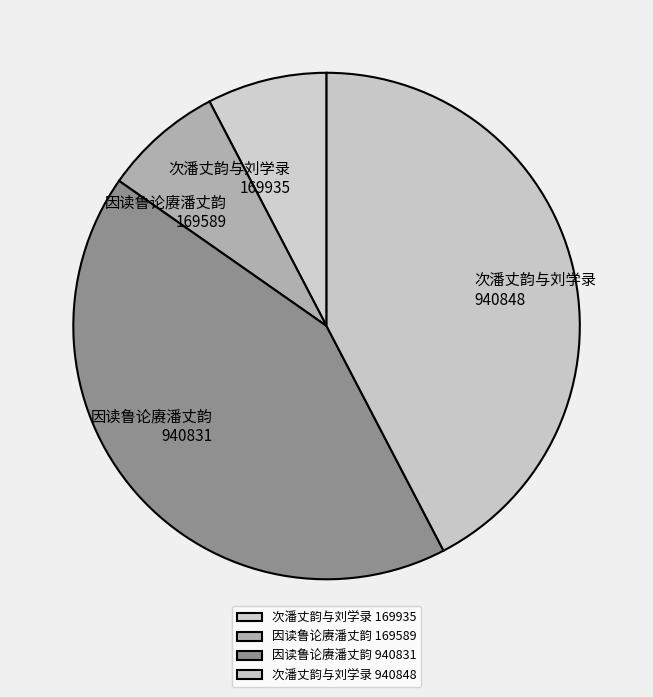

Is there a majority slice in this chart?

No